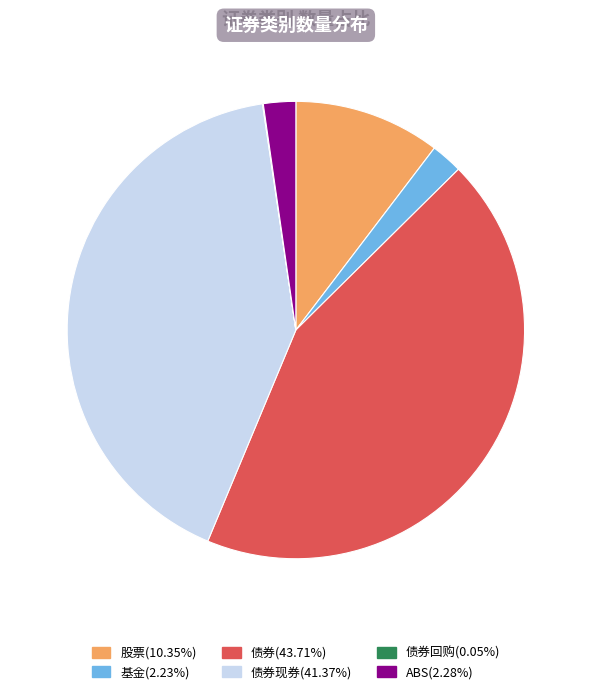

Is there a majority slice in this chart?

No